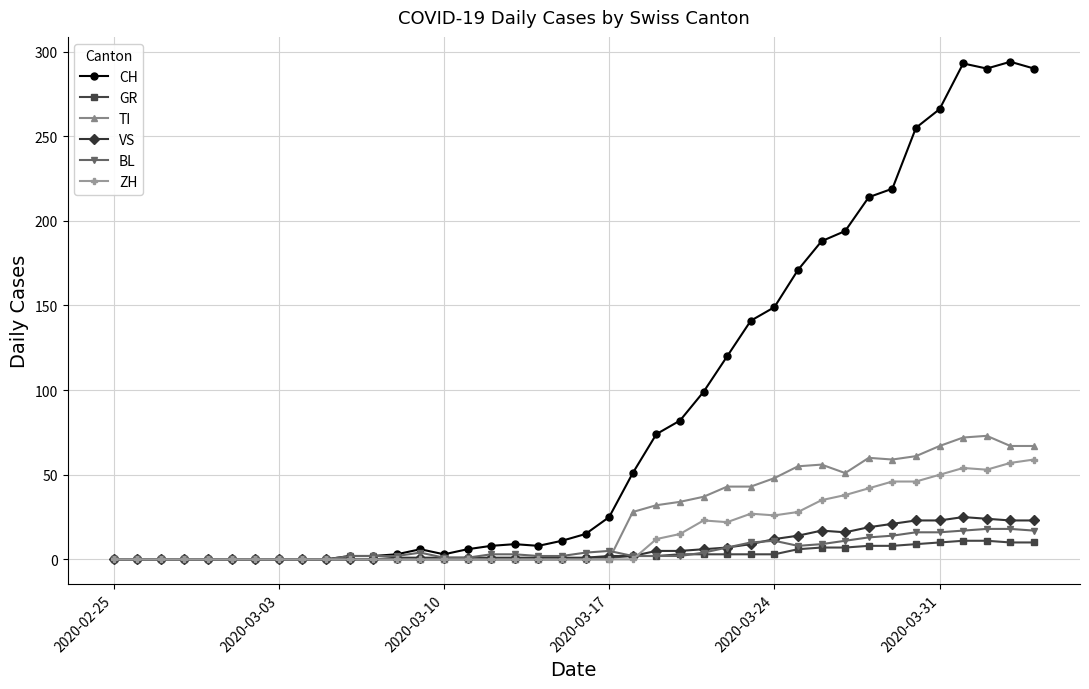

What is the highest value of the TI series?

73